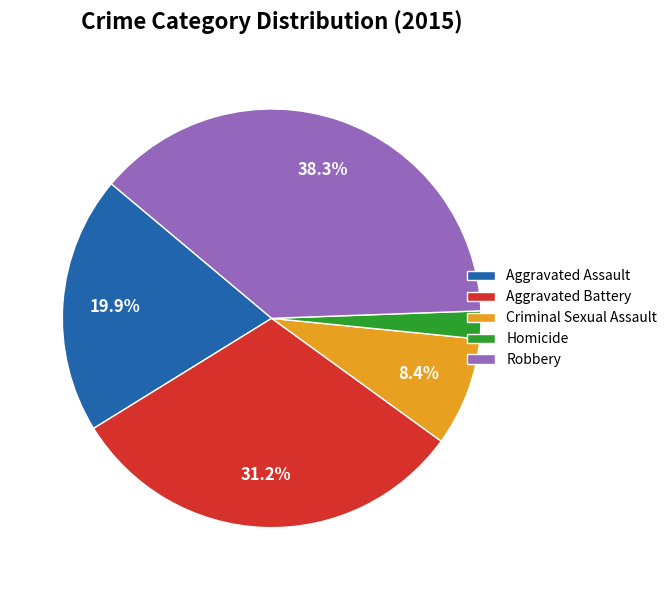

Combined, do Homicide and Criminal Sexual Assault account for over 50%?

No